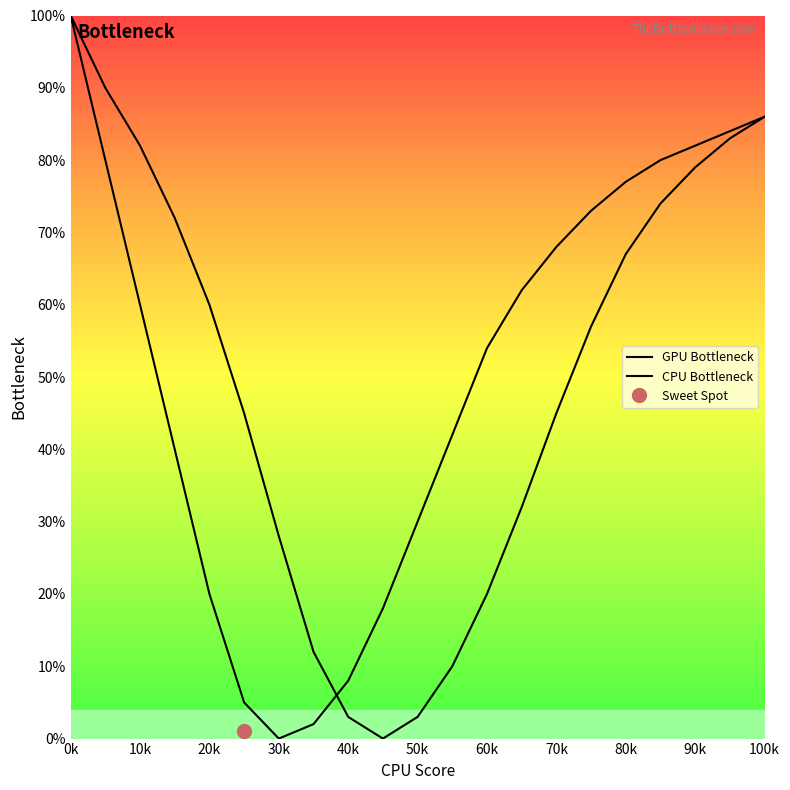

Which has a higher value, 20k or 90k?

90k